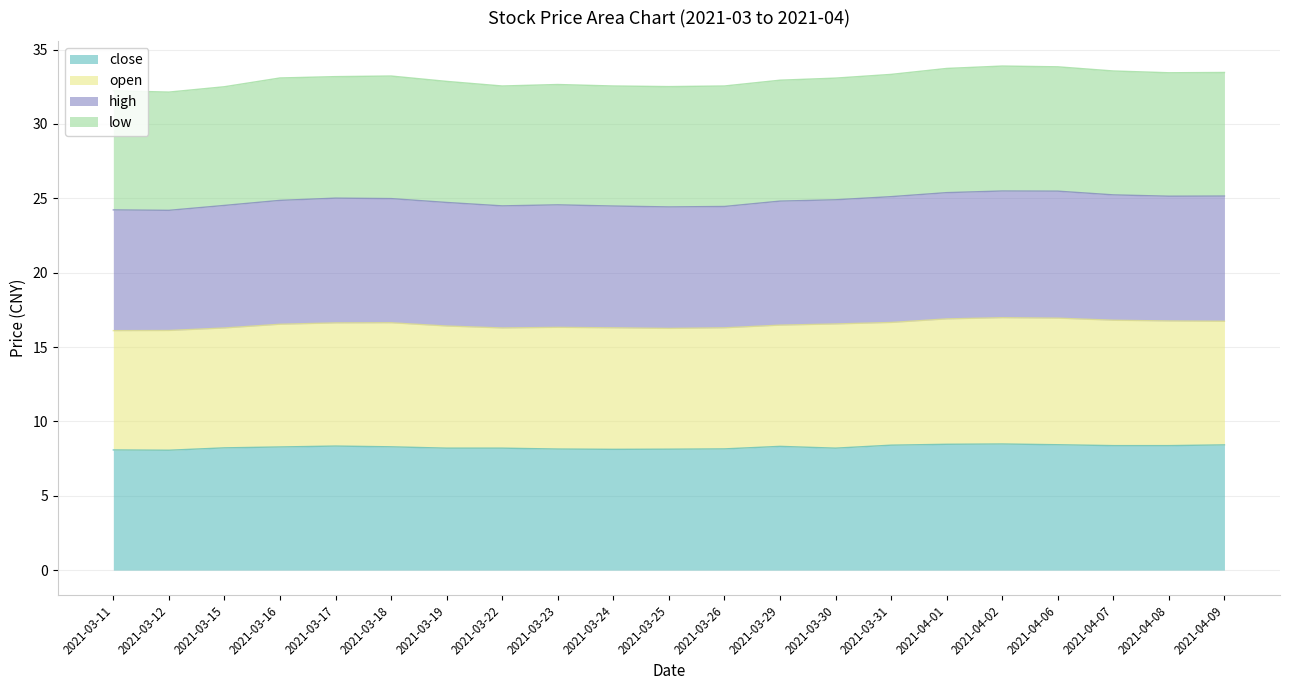

How many interior local peaks does the close series have?

3